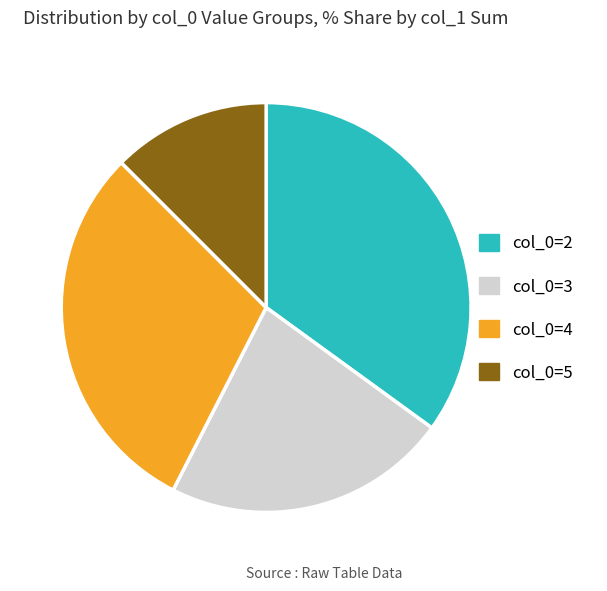

Does any single category account for the majority?

No